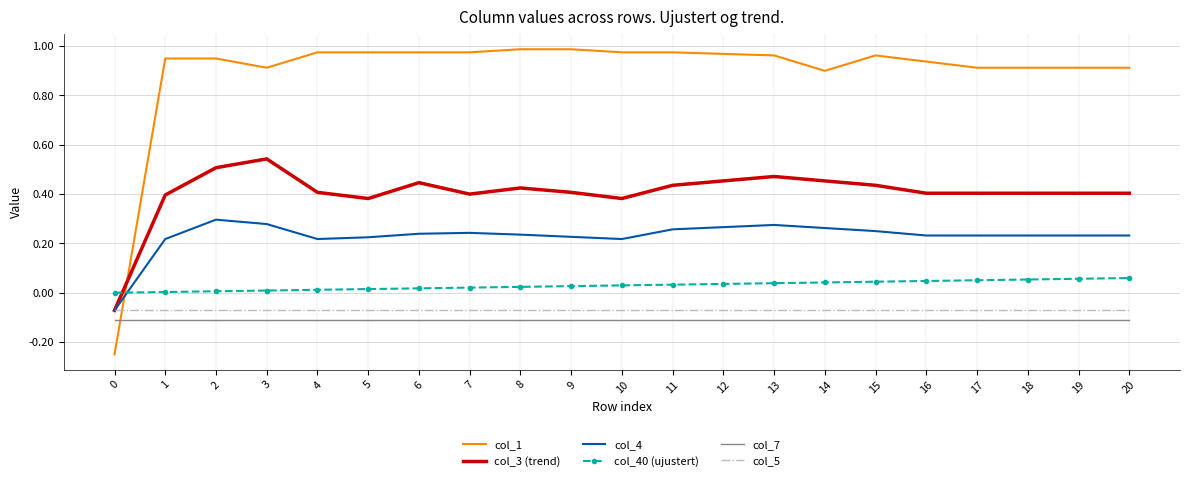

Which series has the largest total across all categories?

col_1